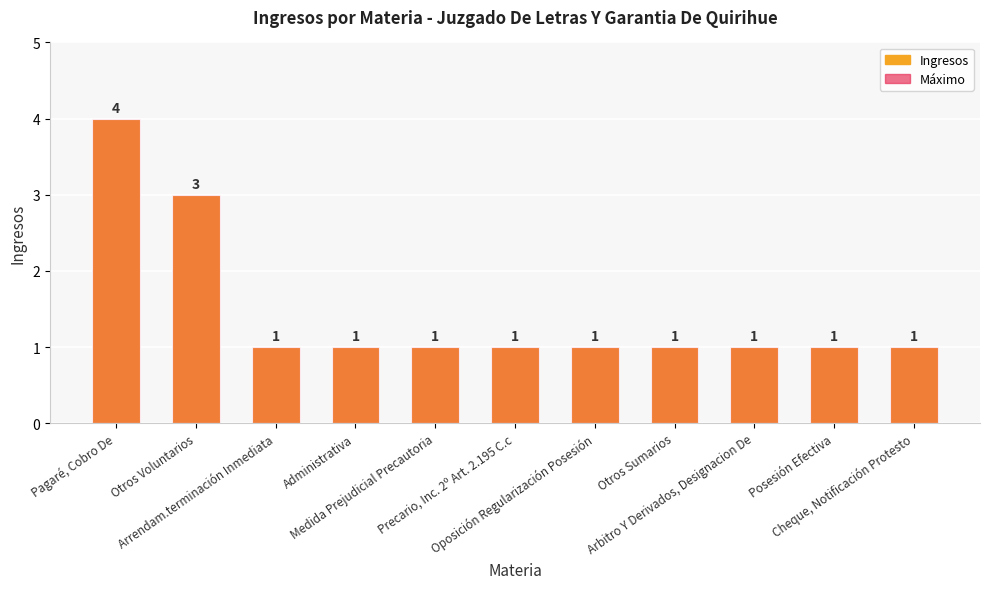

The value at Pagaré, Cobro De is 6. True or false?

False